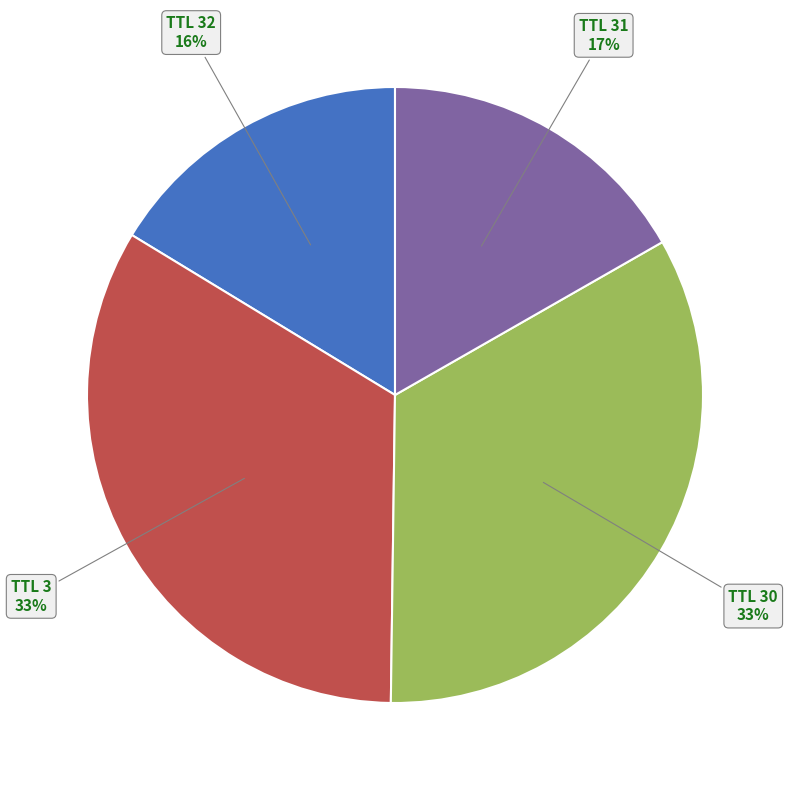

To the nearest percent, what is the difference between the TTL 32 and TTL 30 slice percentages?

17%